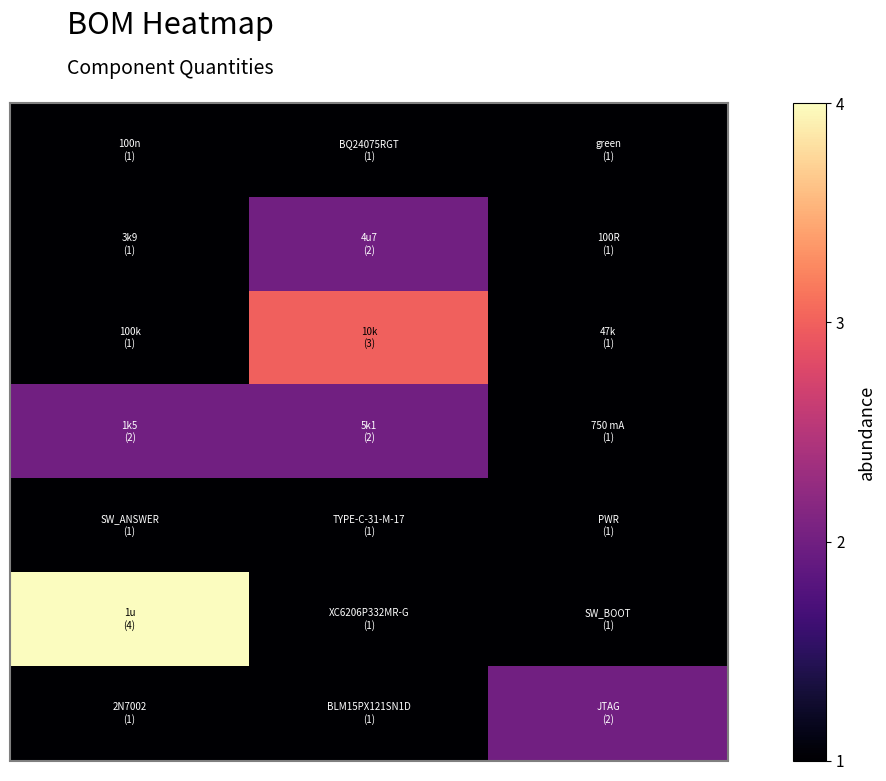

What is the greatest value displayed?

4